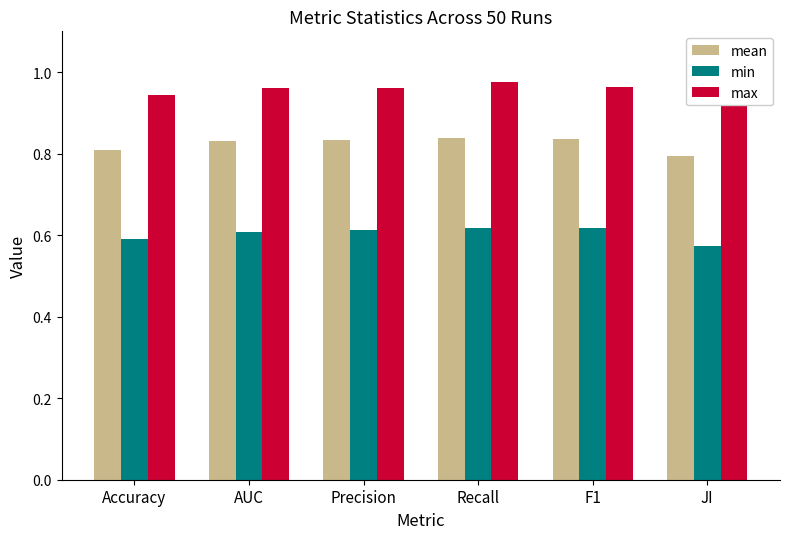

Where is mean nearest to the value 0?

JI